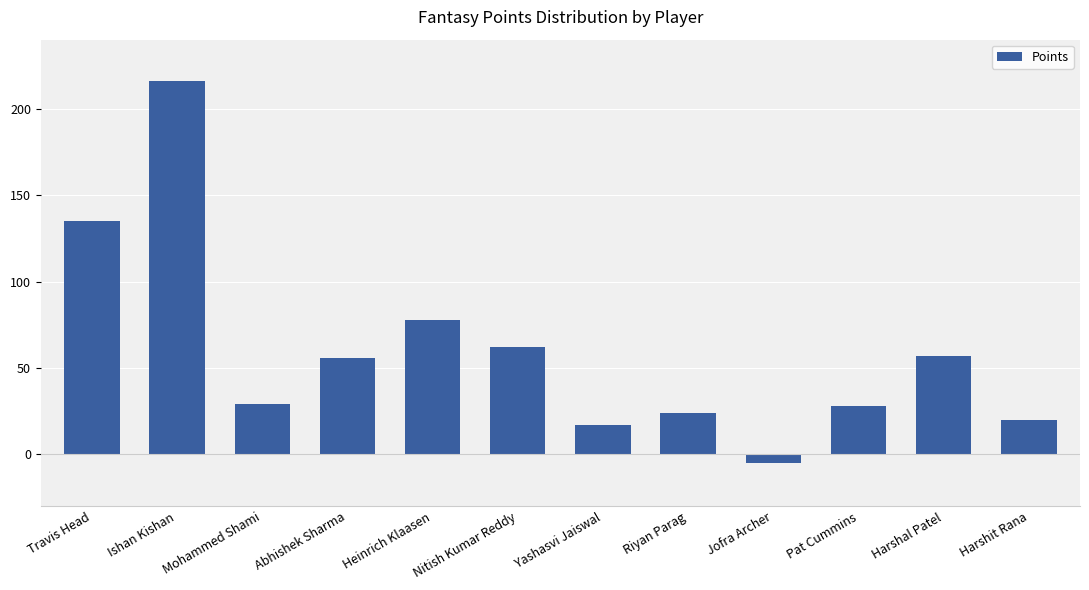

The value at Abhishek Sharma is 33. True or false?

False